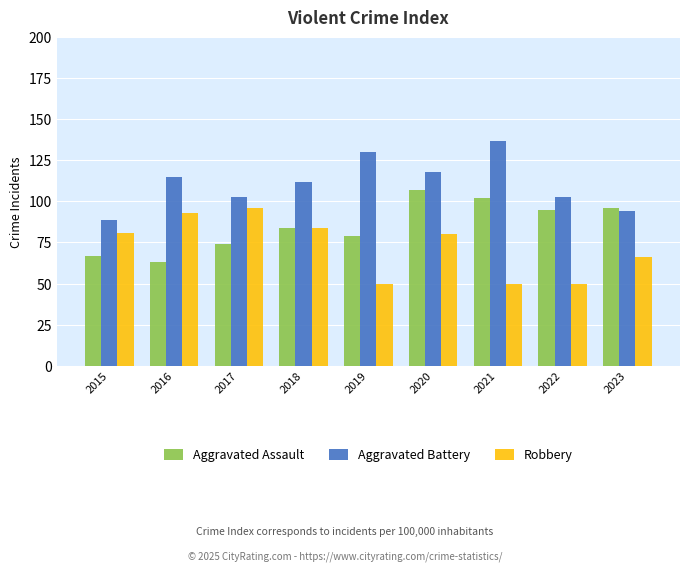

How many data points in Robbery are less than 80?

4